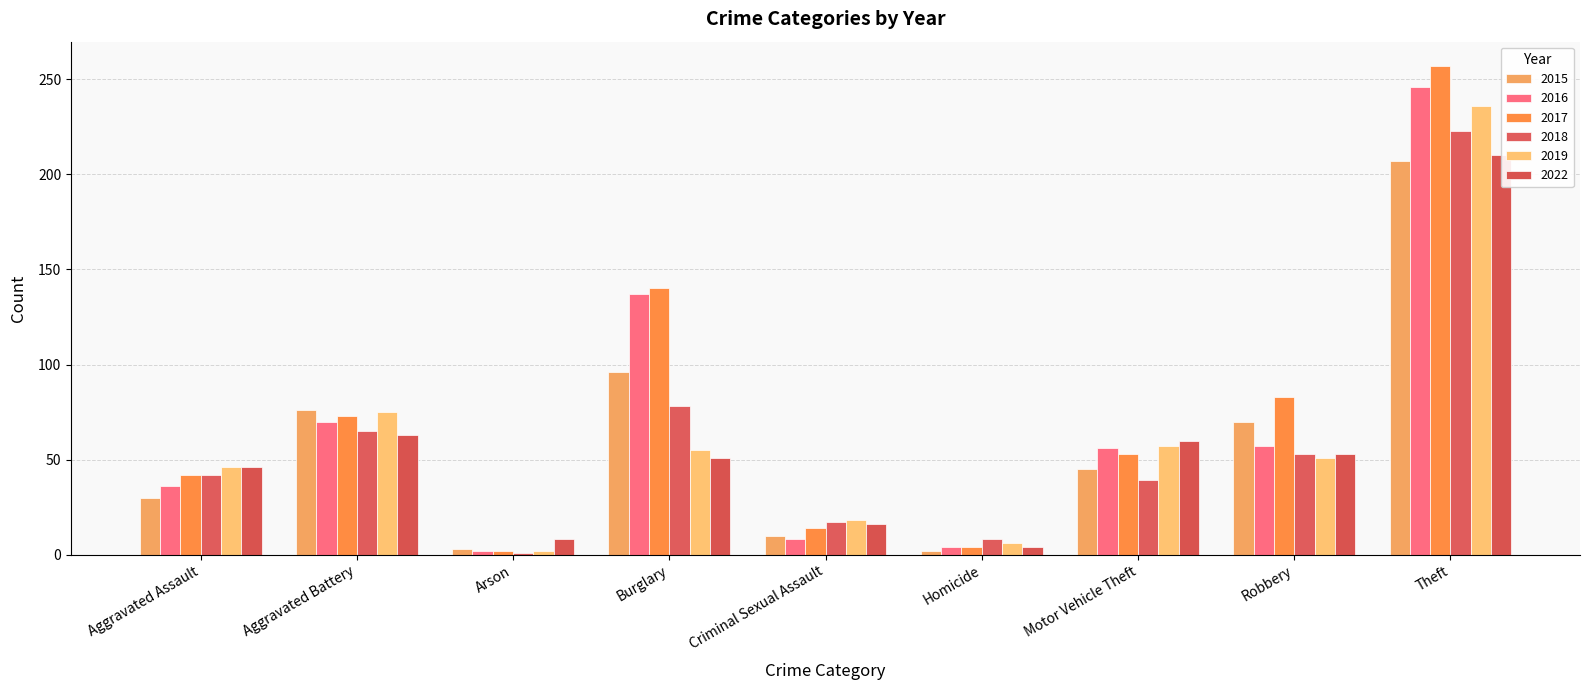

At which label does 2018 first exceed 42?

Aggravated Battery